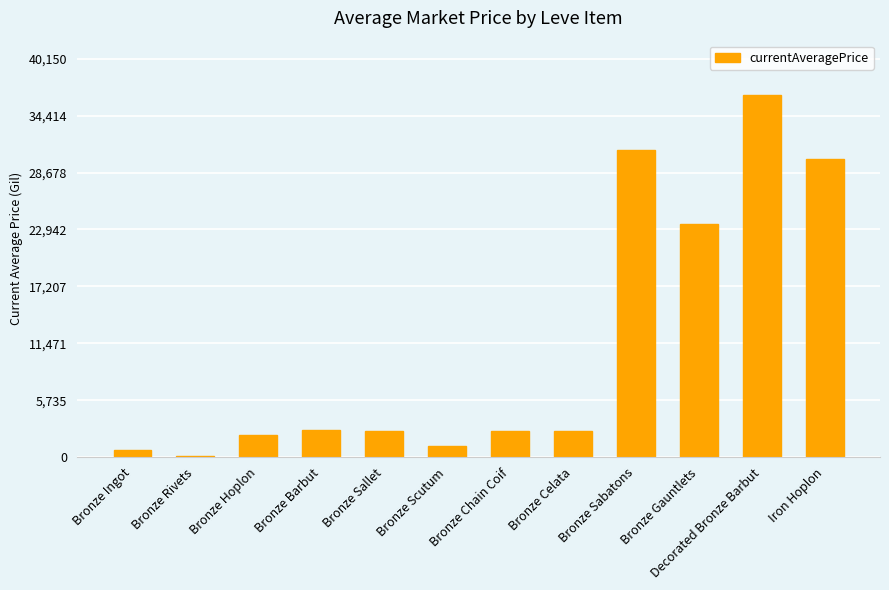

What is the average value?

11317.9